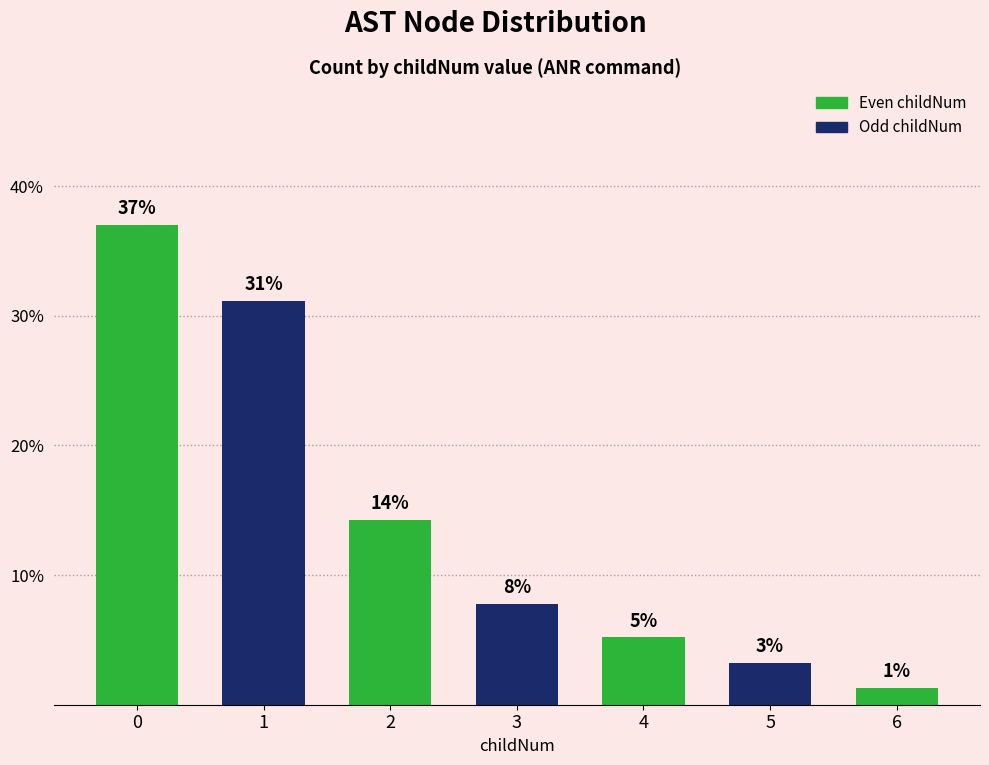

How many bars are there in total?

7